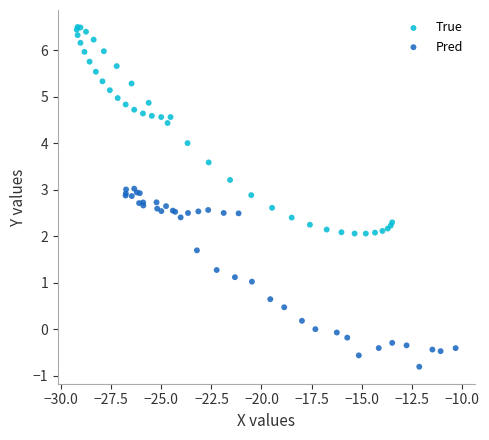

Which series has the largest Y range (max minus min)?

True